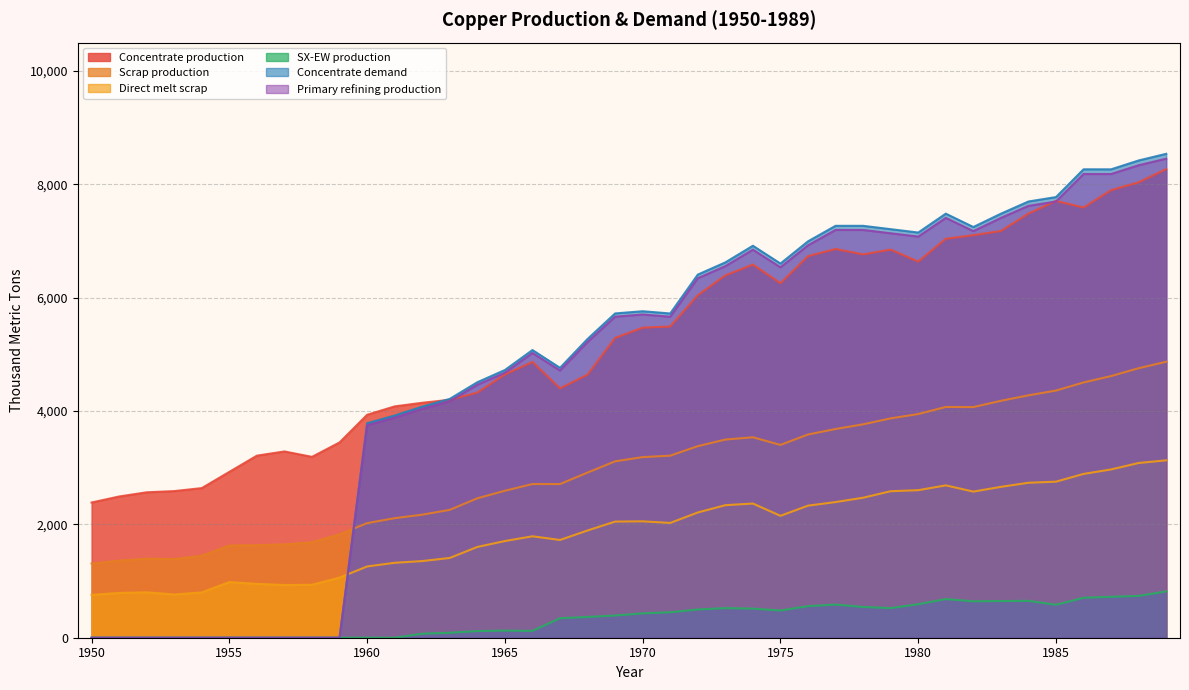

True or false: Concentrate production has a value of 3286.6 at 1957.

True